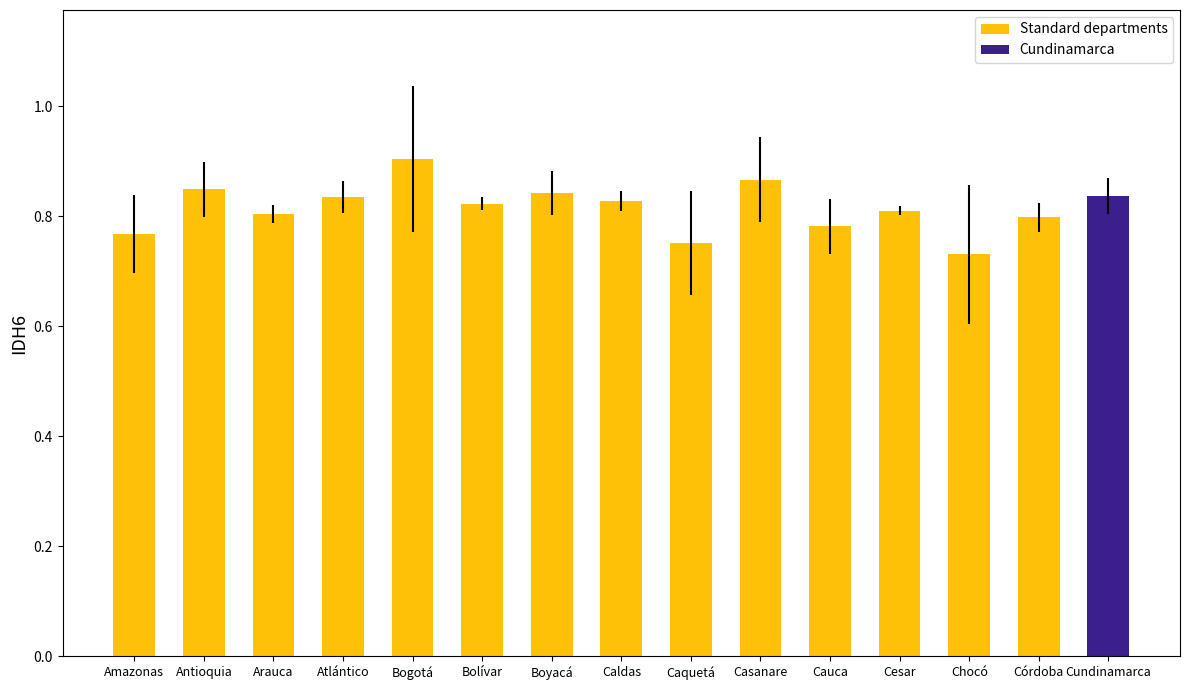

What is the sum of the values at Atlántico and Caldas?

1.7